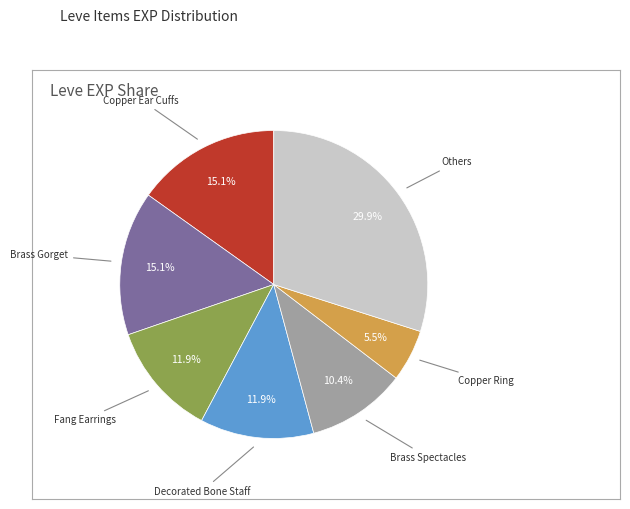

Is there a majority slice in this chart?

No